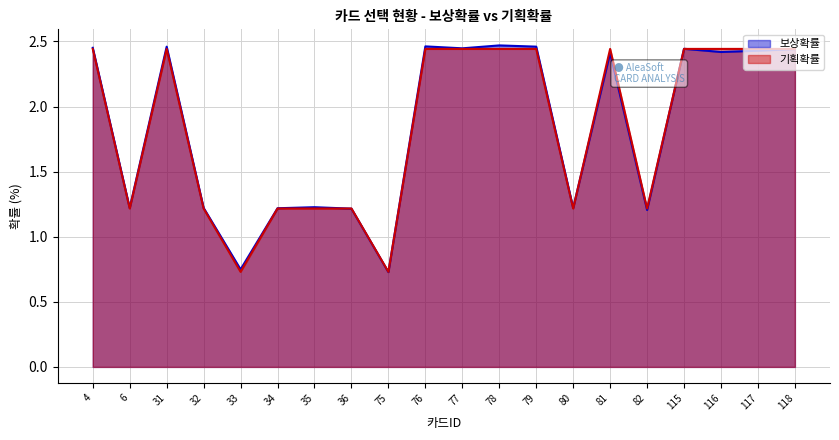

Is it true that 보상확률 equals 0.3 at 75?

False